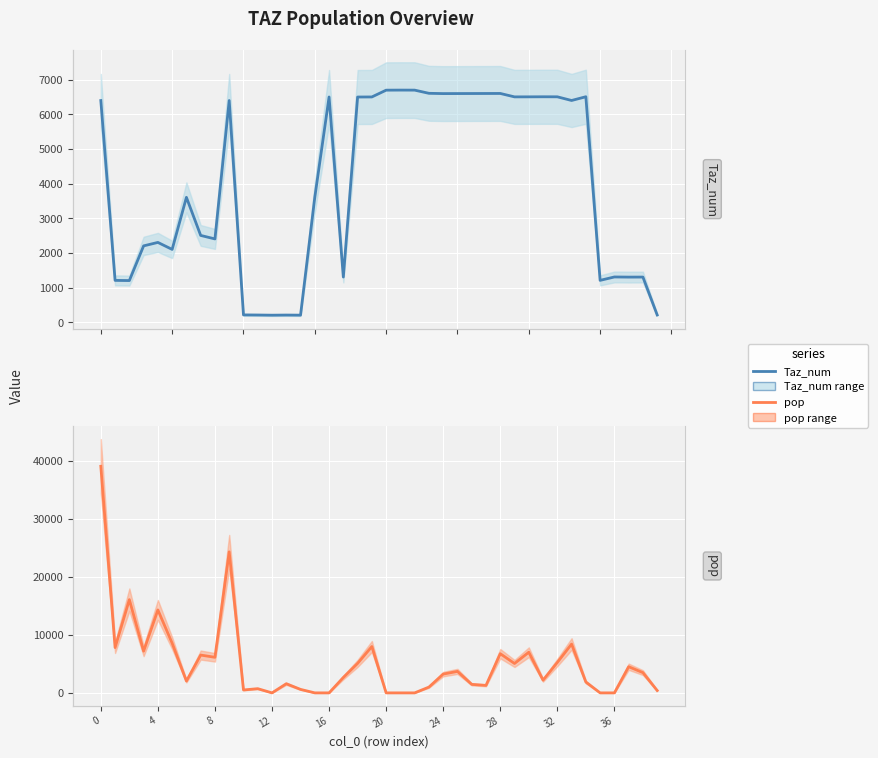

The Taz_num series shows 6604.0 at 26. True or false?

True